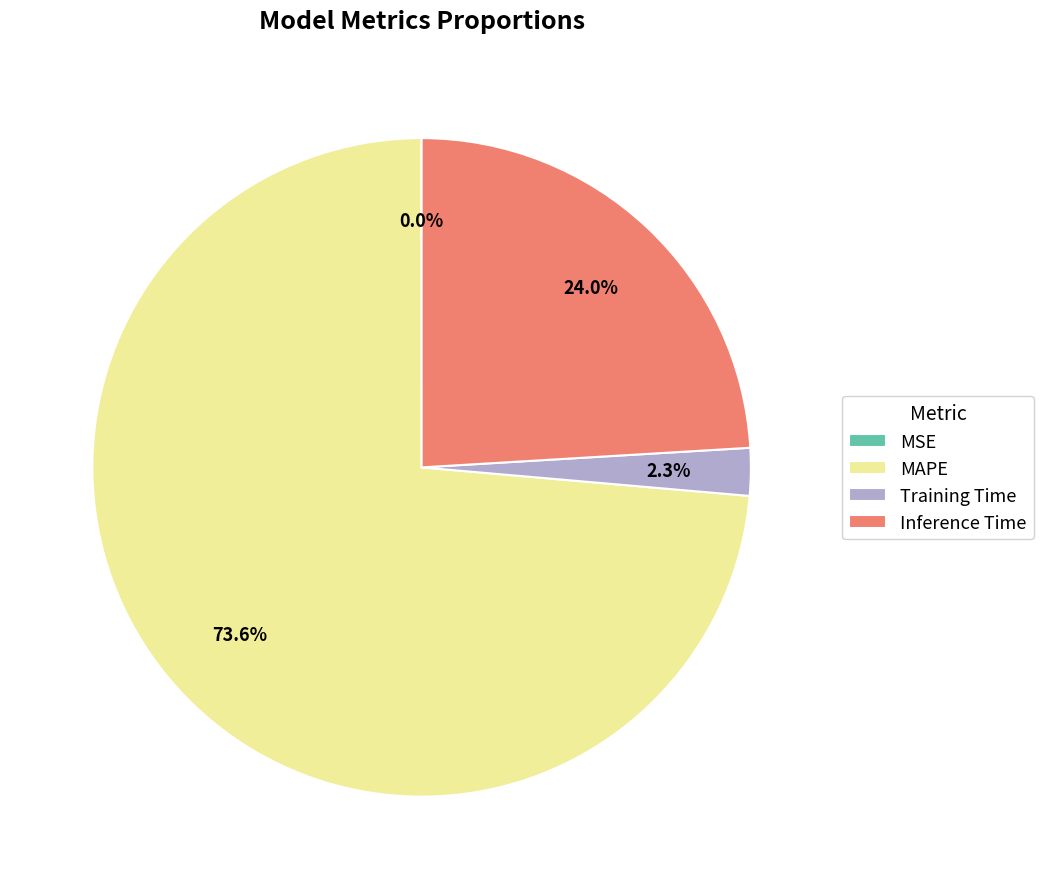

What portion of the pie excludes Inference Time?

76.0%